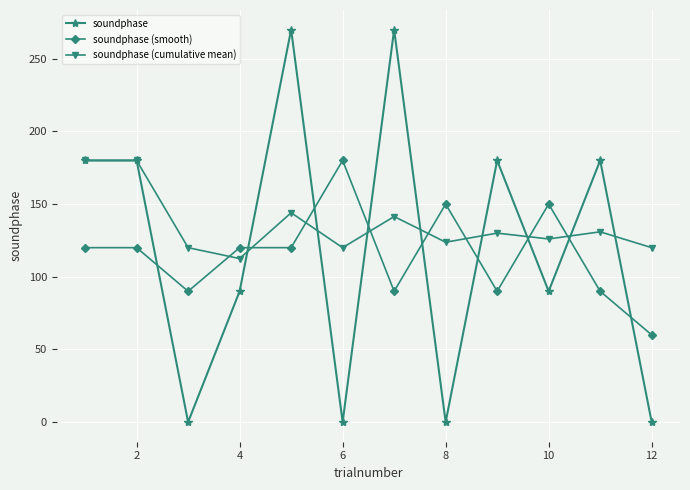

Which series has the largest total across all categories?

soundphase (cumulative mean)